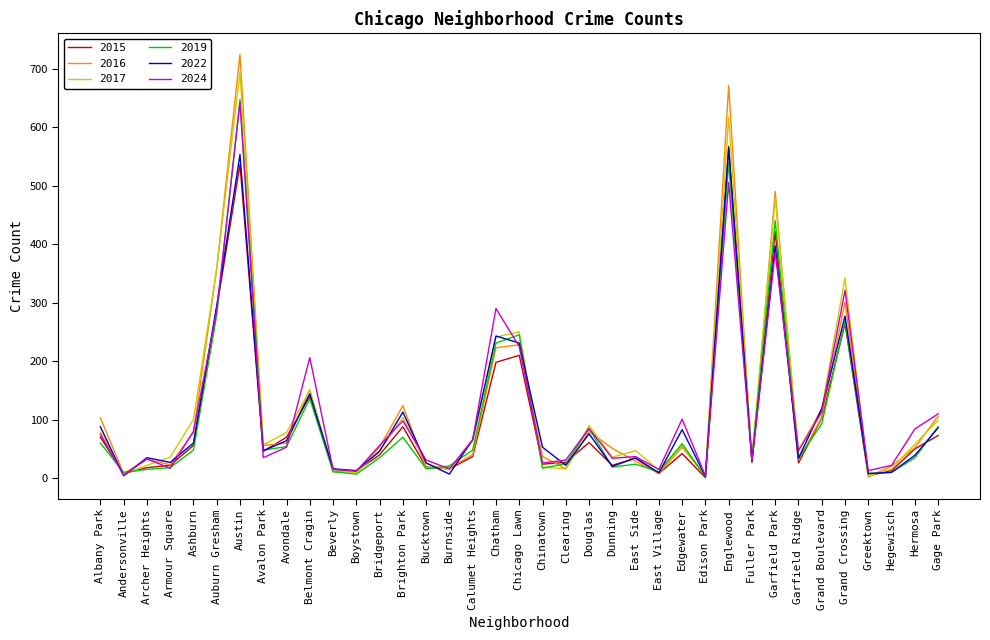

What position from the left is Dunning?

23